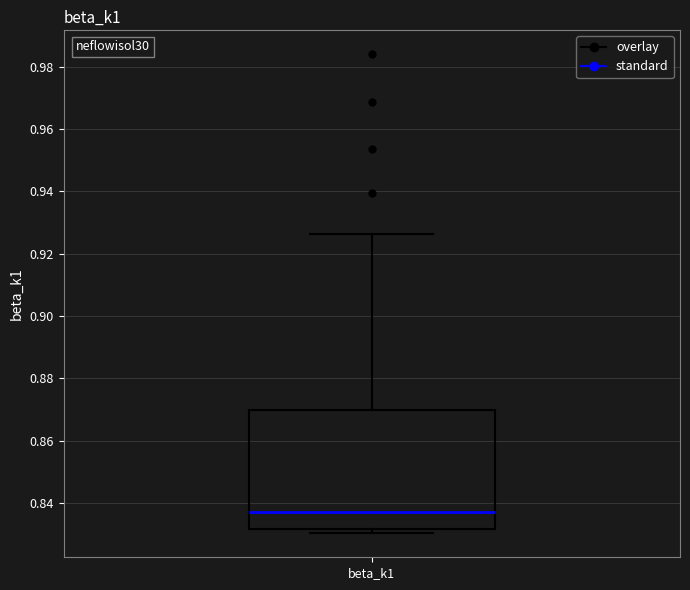

Read this box plot against the y-axis: the position of the median line, the range covered by the box, and the ends of both whiskers. The values are not printed on the chart, so give them approximately, as read against the axis.

median 0.838, box 0.832 to 0.870, whiskers 0.830 to 0.926